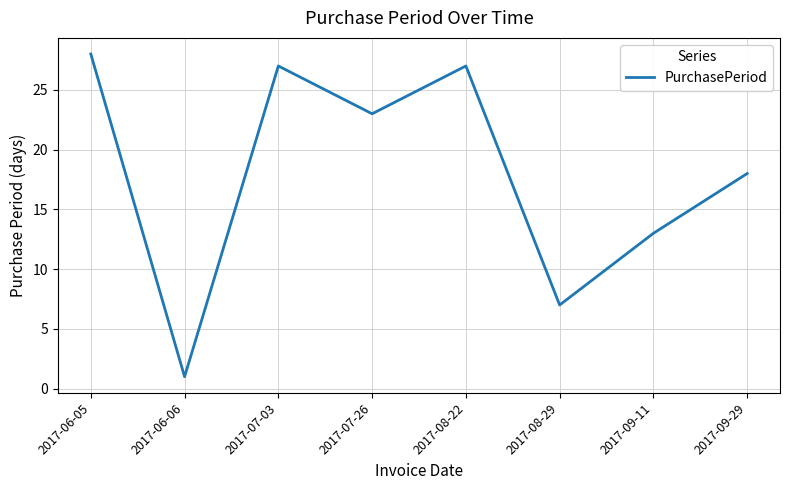

The chart shows a value of 27 at 2017-07-03. True or false?

True